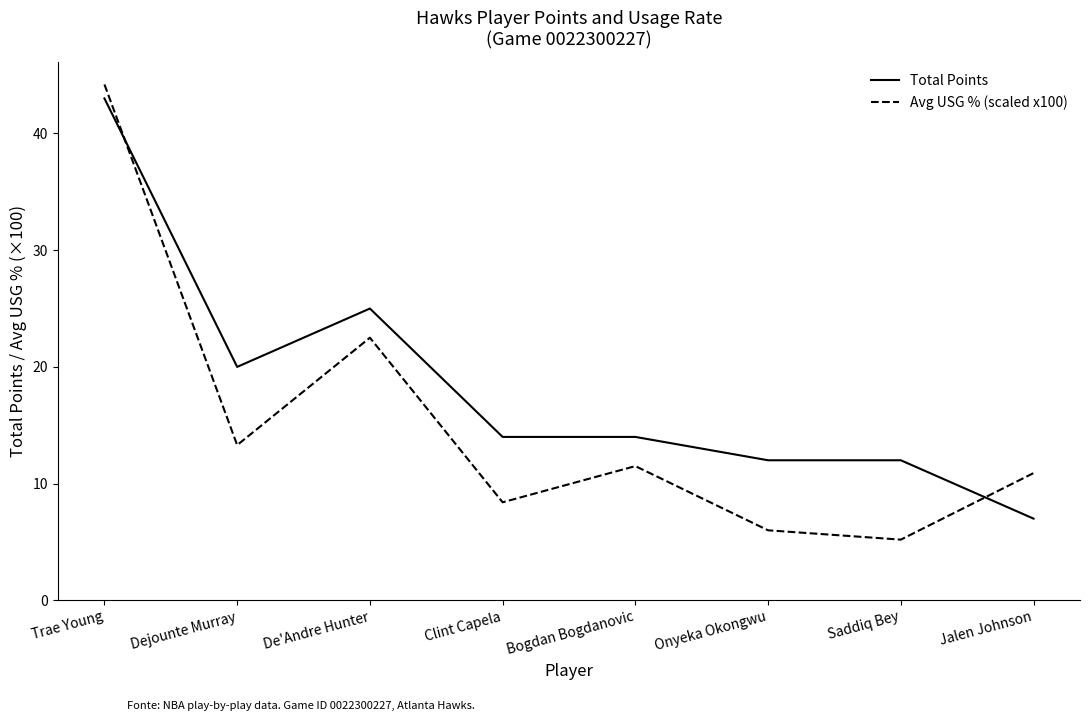

Is the value of Total Points at Jalen Johnson greater than the value of Avg USG % (scaled x100) at Bogdan Bogdanovic?

No